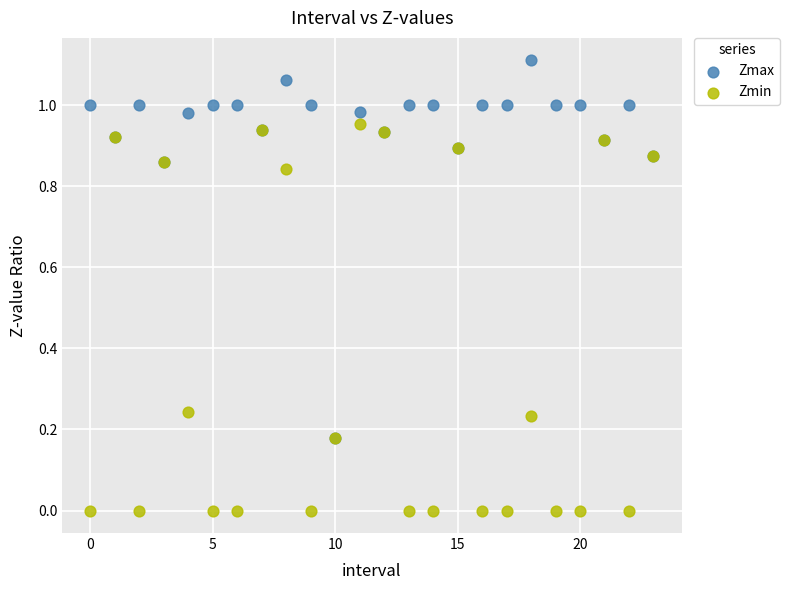

Which series reaches the minimum Y coordinate?

Zmin